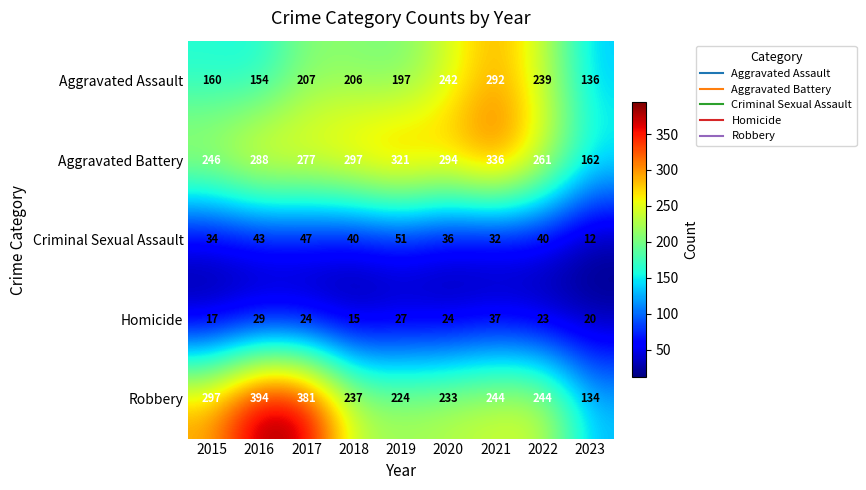

Between 2019 and 2022, which series saw the biggest shift?

Aggravated Battery